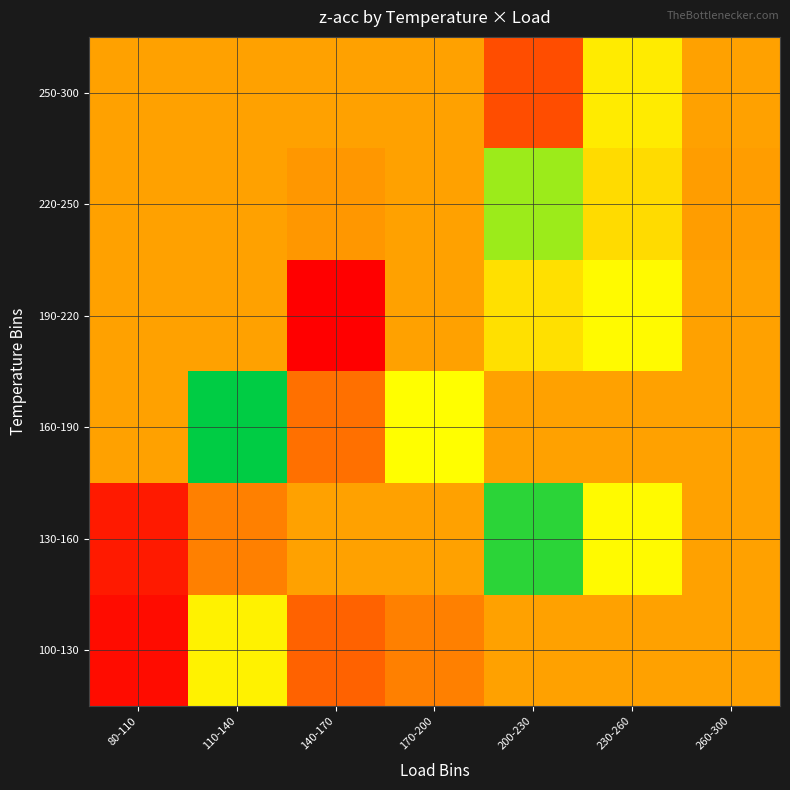

At which category is the sum across all series the highest?

230-260